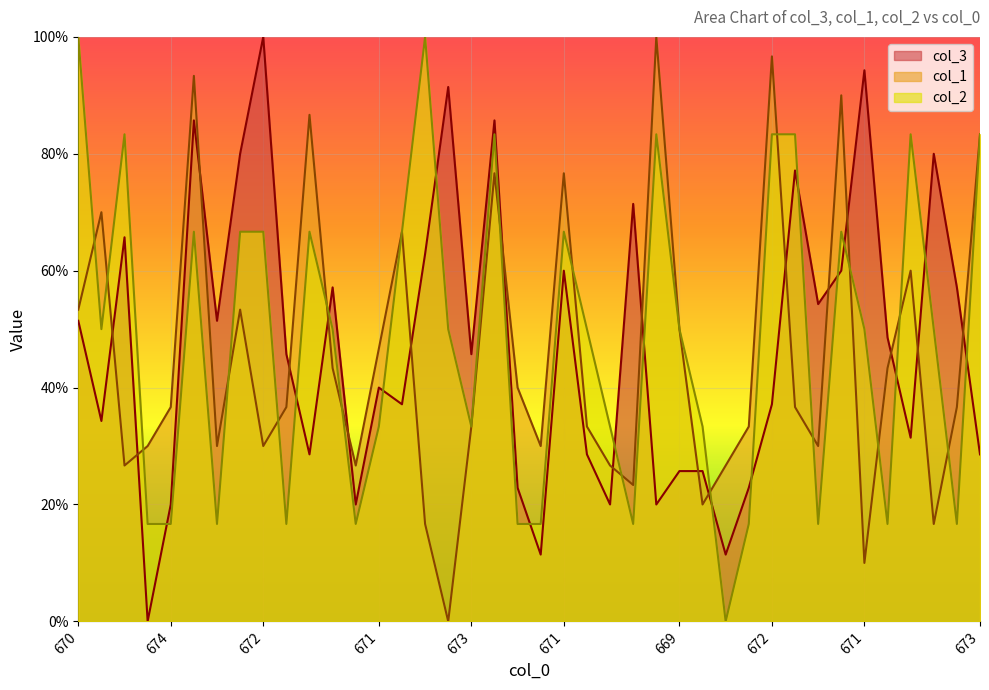

How many data points does each series have?

40